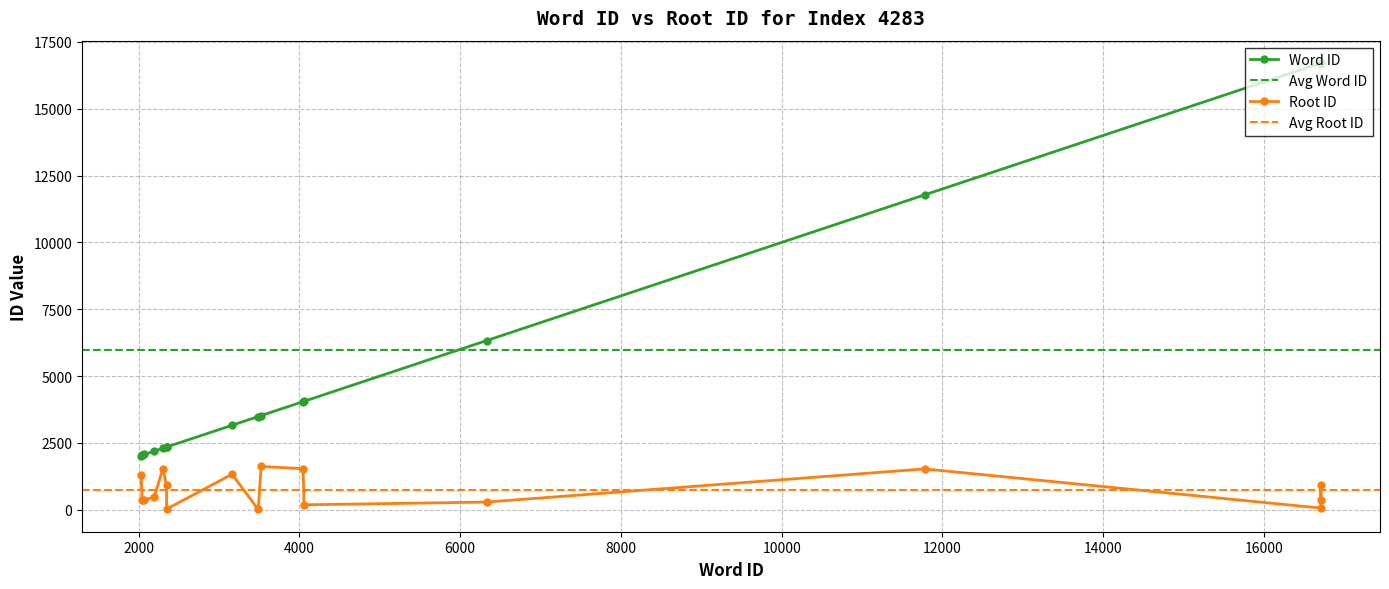

The rootid series shows 367 at 2074. True or false?

True